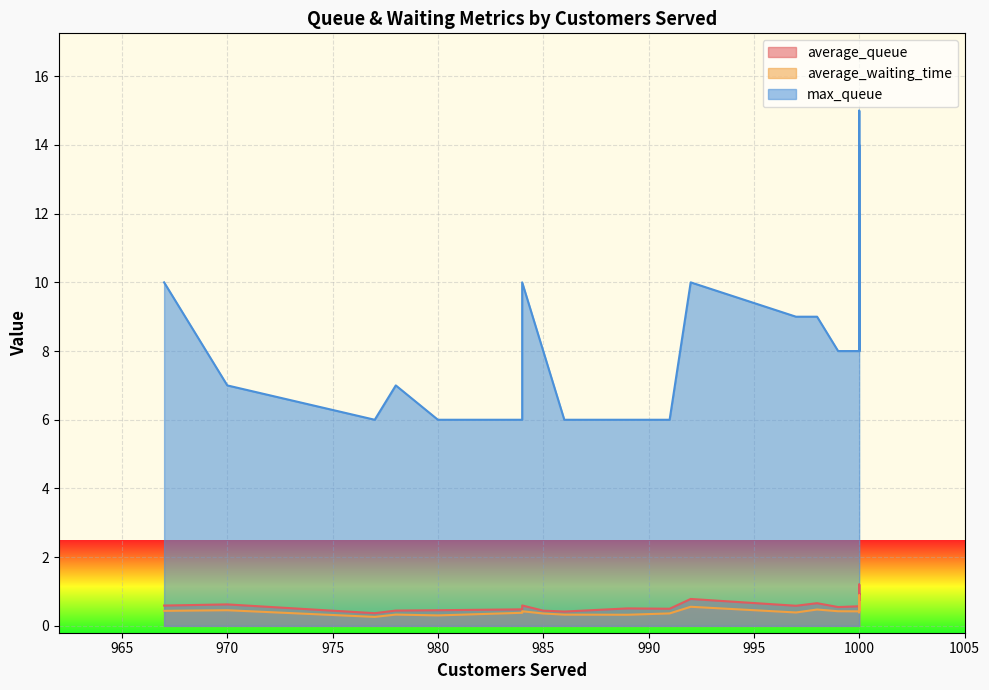

True or false: average_waiting_time and max_queue intersect in this chart.

False